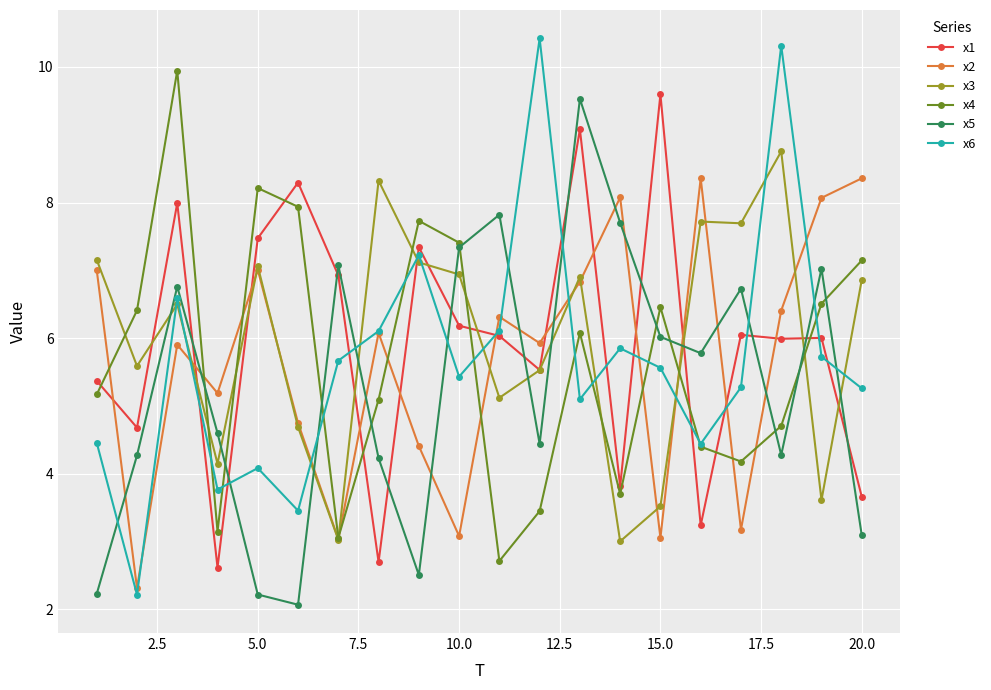

True or false: x3 has more than 2 points higher than both neighbors.

True